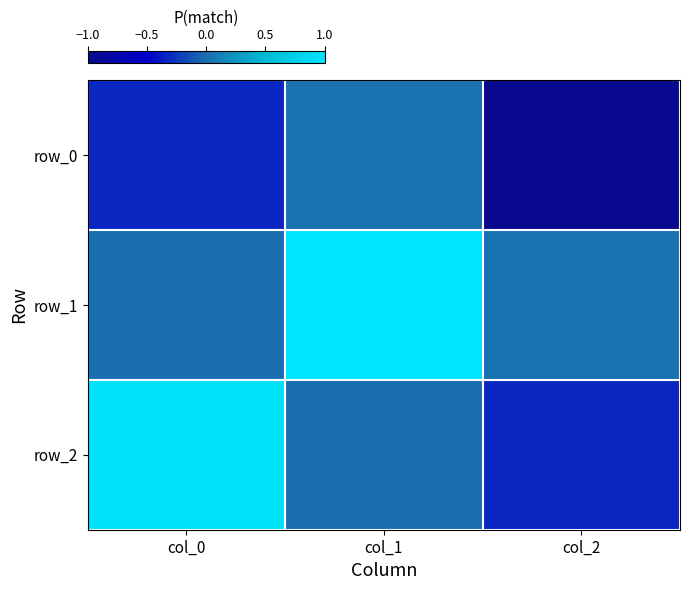

Where is row_1 nearest to the value 0?

col_0